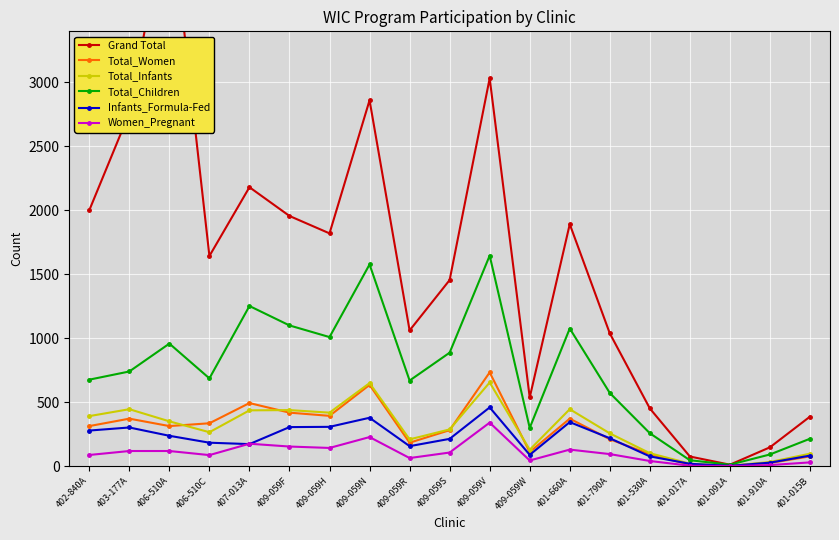

What is the total value across all series at 402-840A?

3746